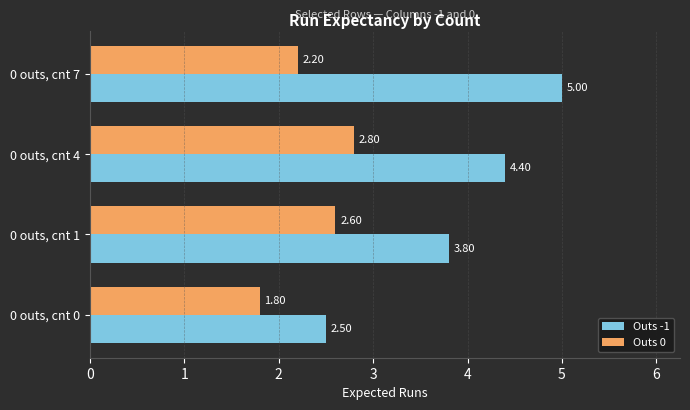

What is the difference between the Outs 0 values at 0 outs, cnt 7 and 0 outs, cnt 4?

0.6